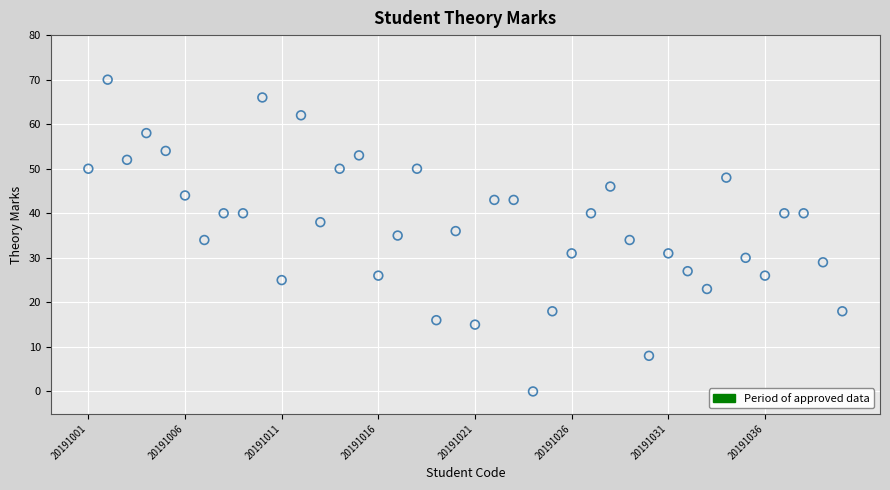

What is the range of Y values (max minus min)?

70